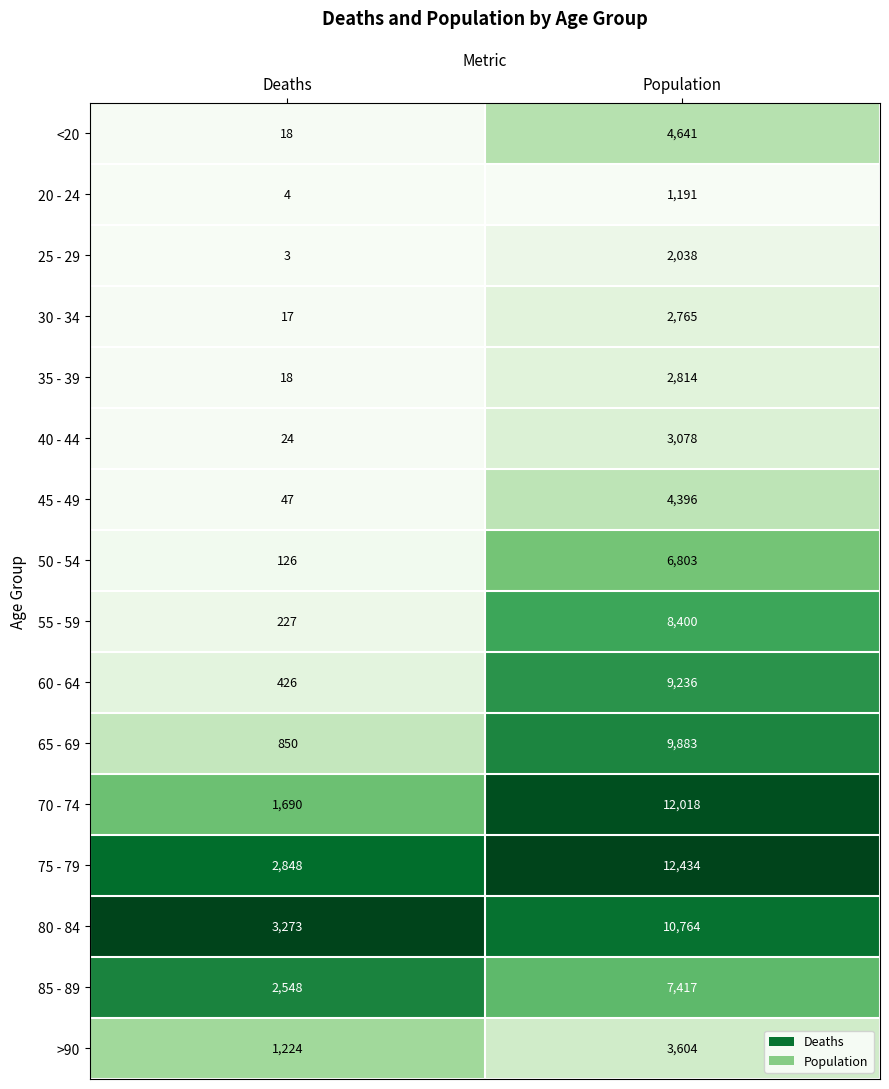

What is the total value across all series at Population?

101482